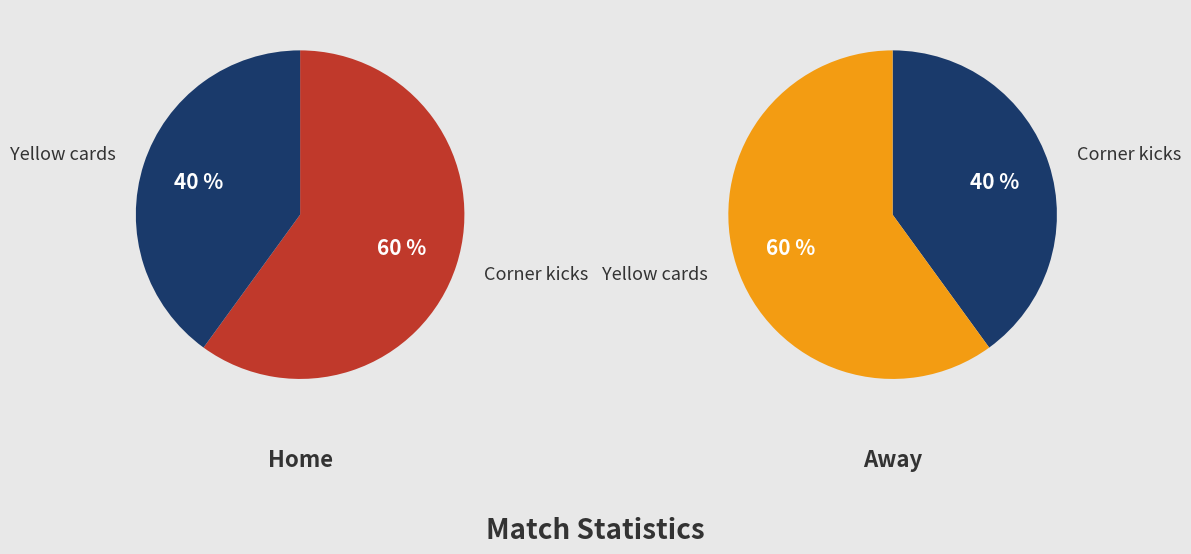

Does Corner kicks account for over 50% of the chart?

Yes